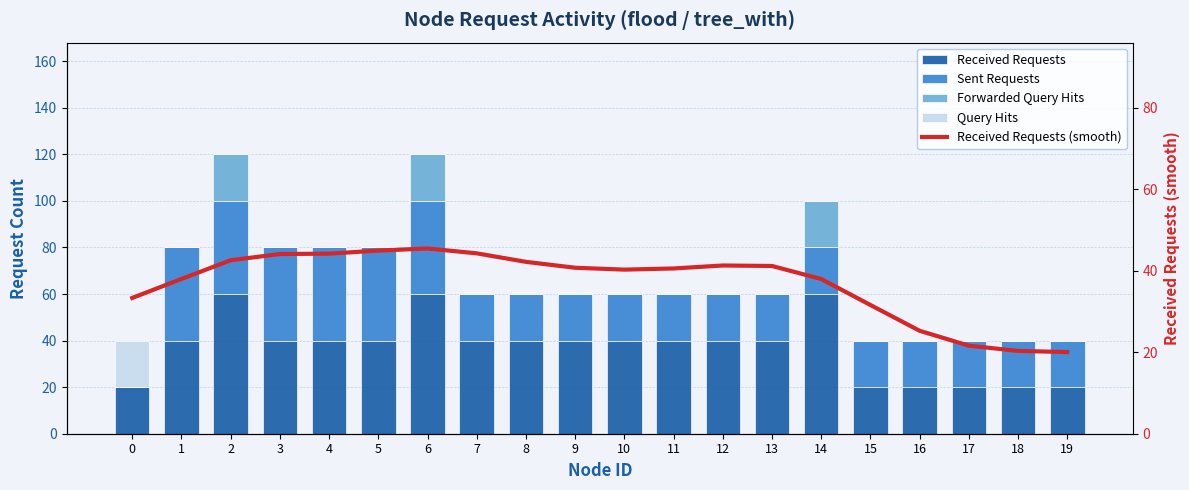

Reading left to right, transcribe all the data shown in this chart.

Received Requests: 20.0	40.0	60.0	40.0	40.0	40.0	60.0	40.0	40.0	40.0	40.0	40.0	40.0	40.0	60.0	20.0	20.0	20.0	20.0	20.0
Sent Requests: 0.0	40.0	40.0	40.0	40.0	40.0	40.0	20.0	20.0	20.0	20.0	20.0	20.0	20.0	20.0	20.0	20.0	20.0	20.0	20.0
Forwarded Query Hits: 0.0	0.0	20.0	0.0	0.0	0.0	20.0	0.0	0.0	0.0	0.0	0.0	0.0	0.0	20.0	0.0	0.0	0.0	0.0	0.0
Query Hits: 20.0	0.0	0.0	0.0	0.0	0.0	0.0	0.0	0.0	0.0	0.0	0.0	0.0	0.0	0.0	0.0	0.0	0.0	0.0	0.0
Received Requests (smooth): 33.3	38.0	42.6	44.1	44.2	45.0	45.5	44.3	42.2	40.7	40.3	40.6	41.3	41.2	38.0	31.6	25.3	21.6	20.3	20.0